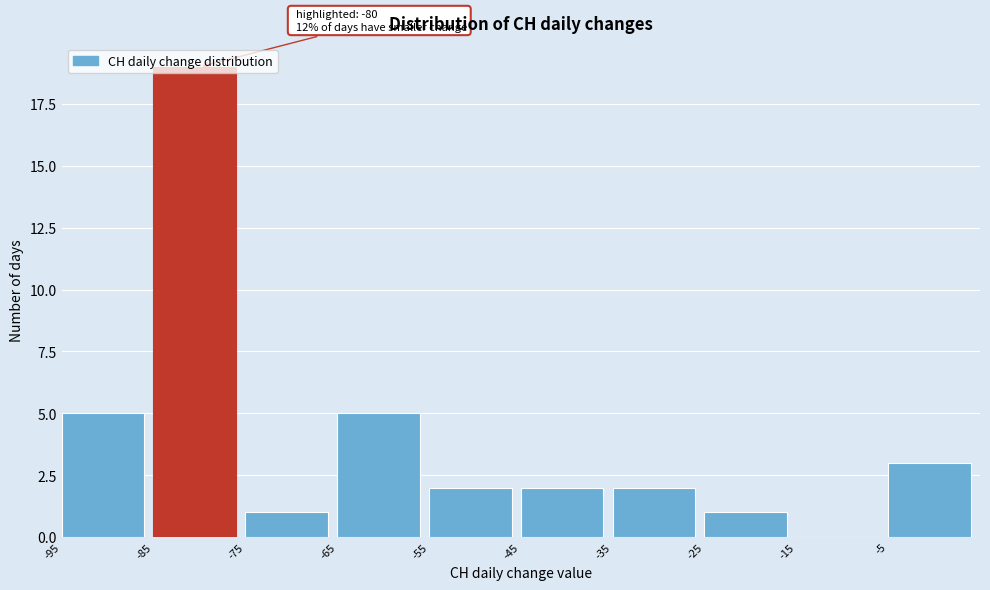

Which range on the x-axis has the tallest bar?

-85 to -75